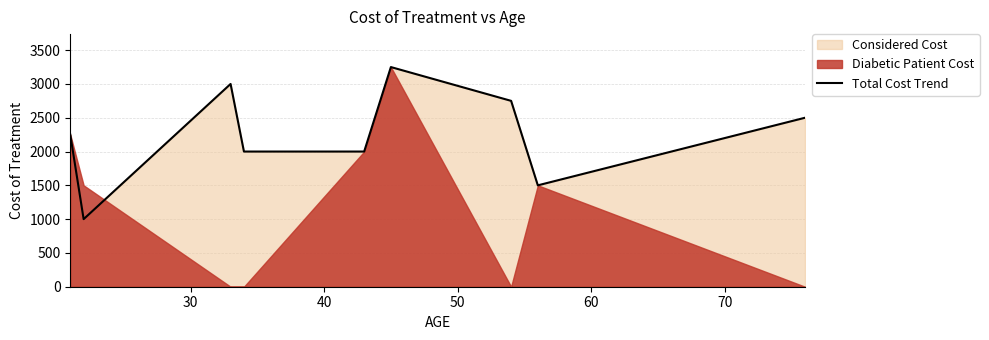

What is the sum of all values?

20250